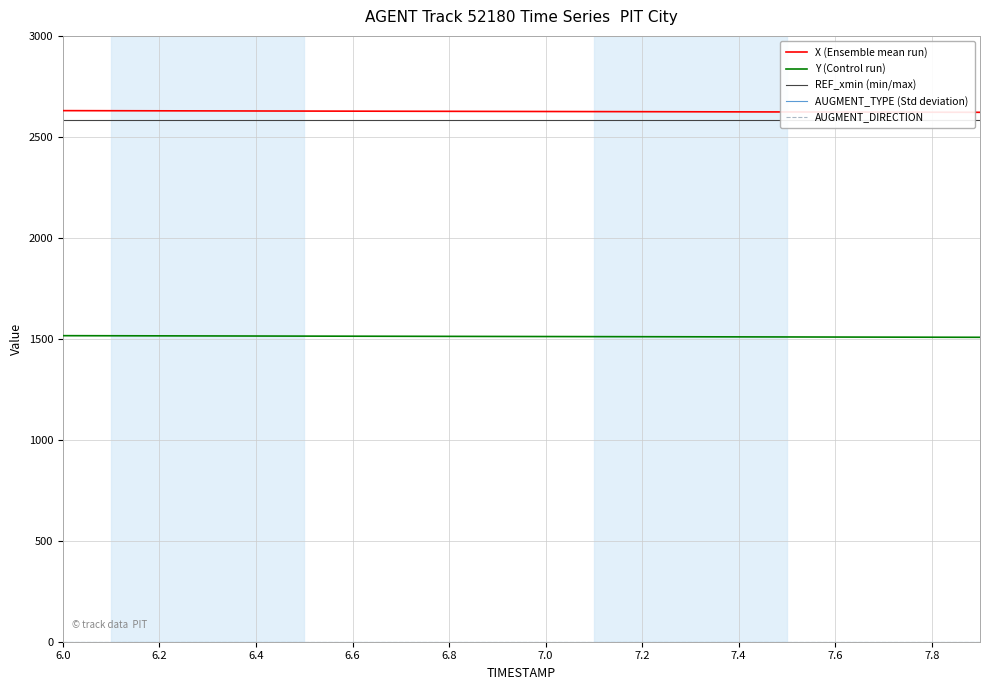

What is the highest value of the X (Ensemble mean run) series?

2629.9